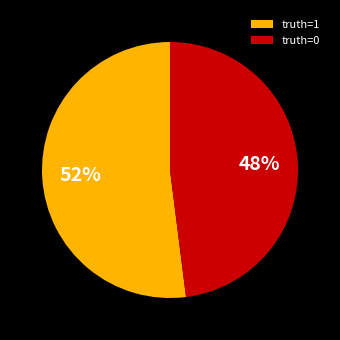

Do truth=1 and truth=0 together represent more than half of the pie?

Yes